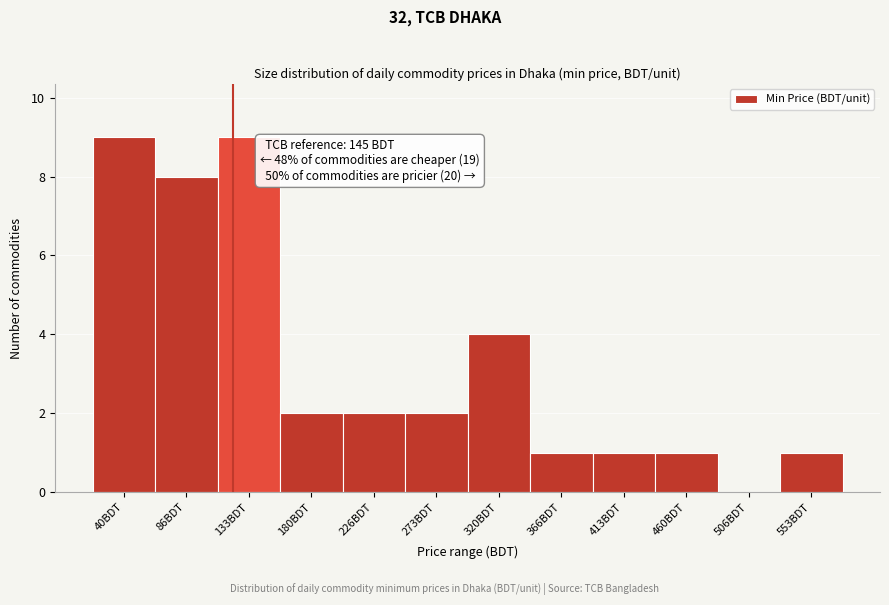

Reading right to left, list all the values displayed in this chart.

553BDT=1	506BDT=0	460BDT=1	413BDT=1	366BDT=1	320BDT=4	273BDT=2	226BDT=2	180BDT=2	133BDT=9	86BDT=8	40BDT=9